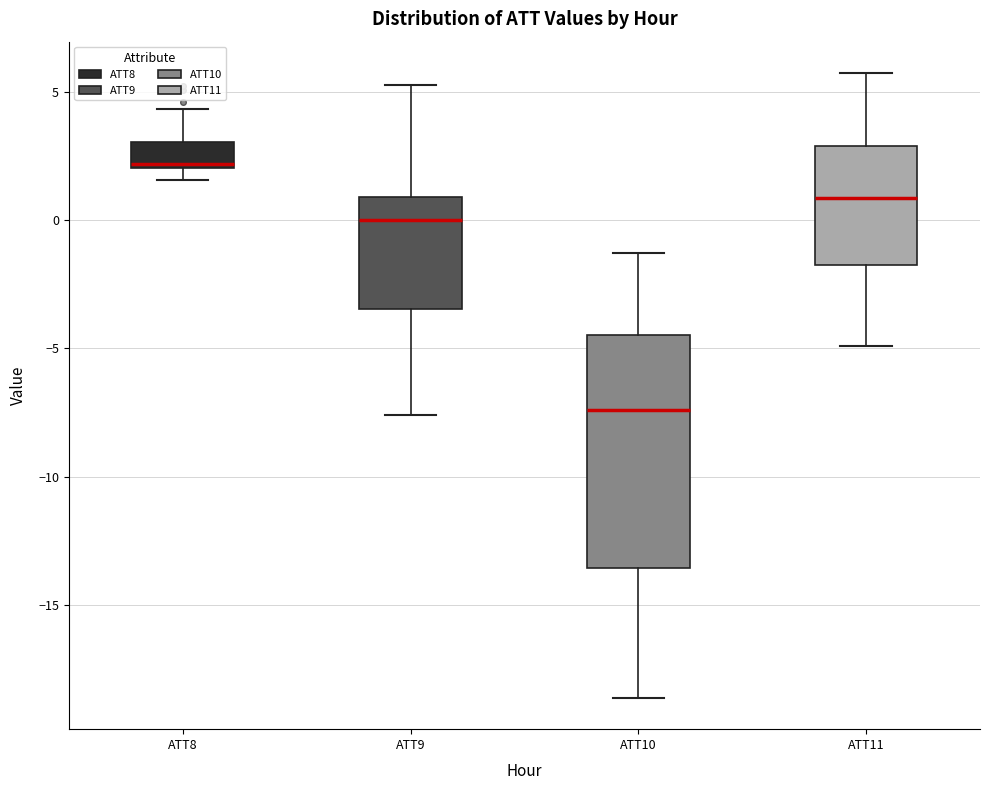

Where does the upper whisker of the box for ATT10 end on the y-axis? The values are not printed on the chart, so give them approximately, as read against the axis.

-1.5